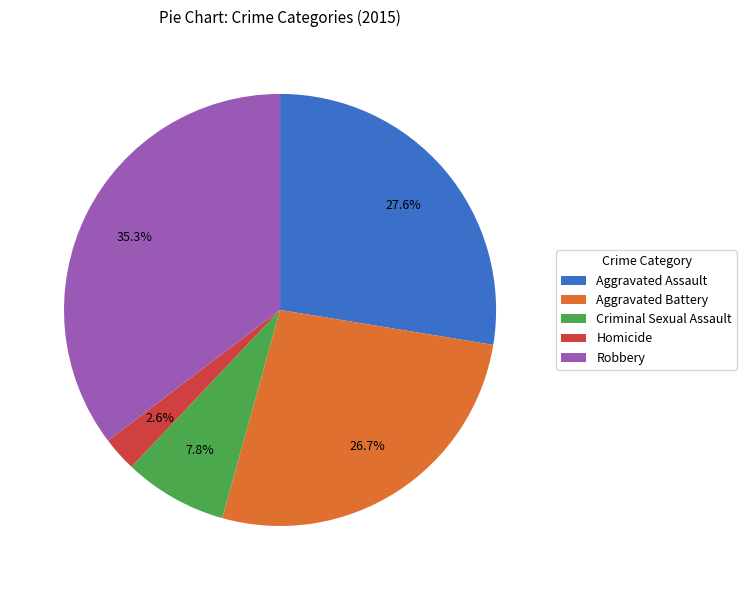

Does any single category account for the majority?

No